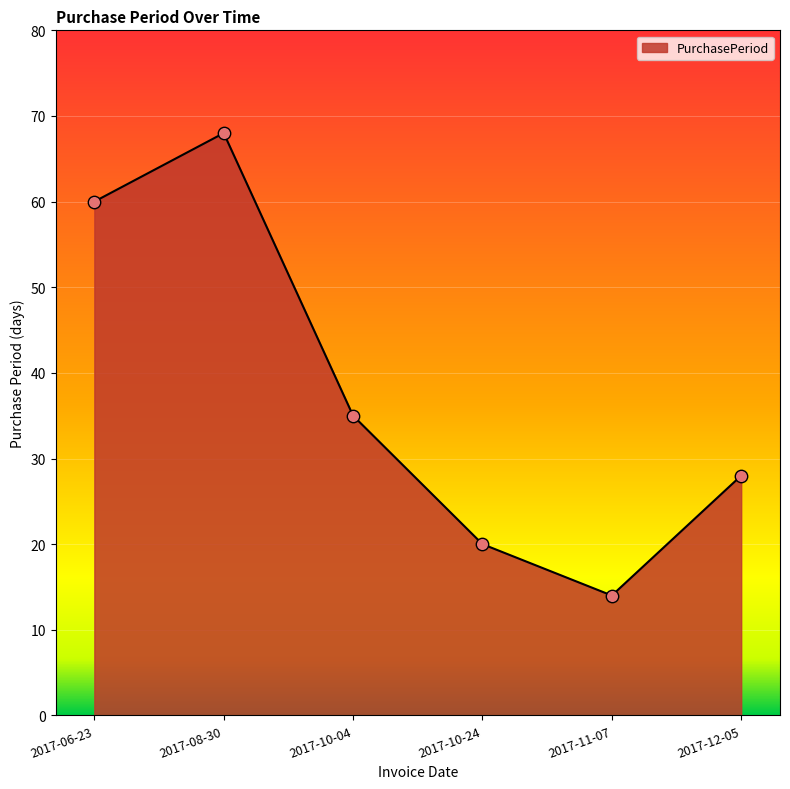

Between 2017-10-24 and 2017-06-23, which is larger?

2017-06-23